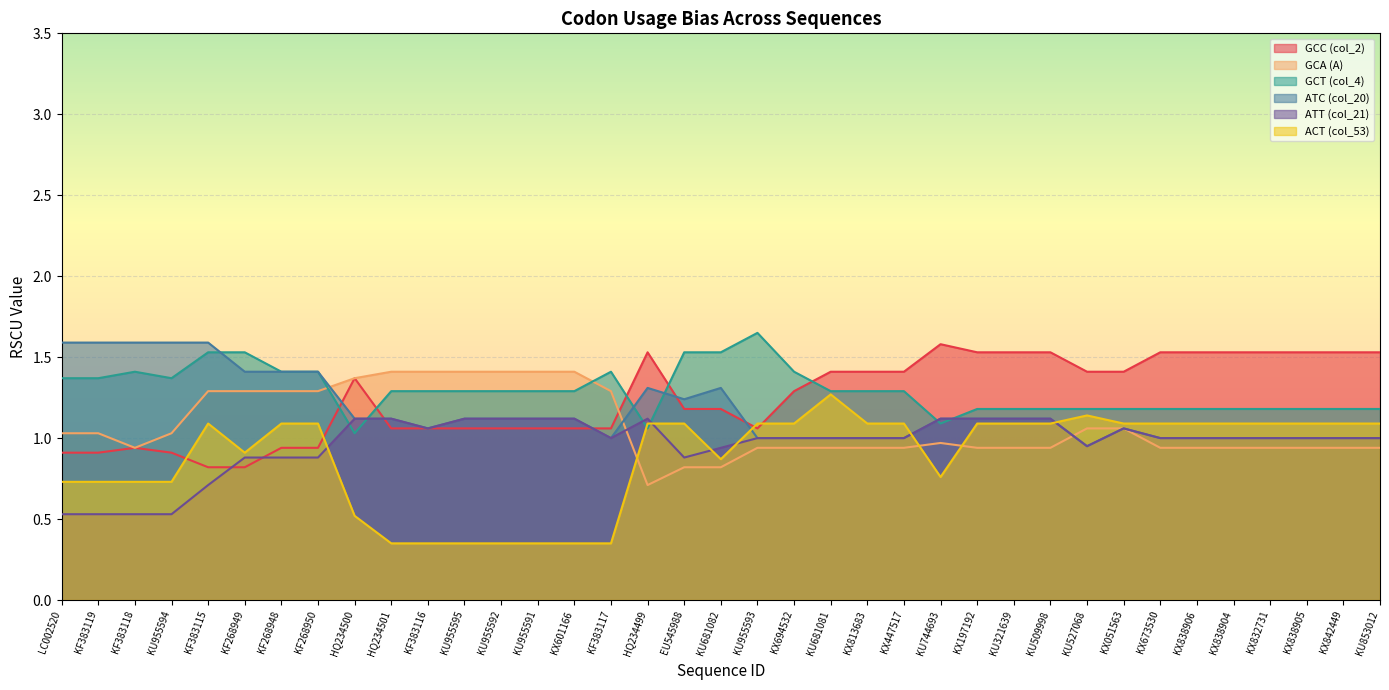

How many intersections are there between GCA (A) and ATT (col_21)?

2